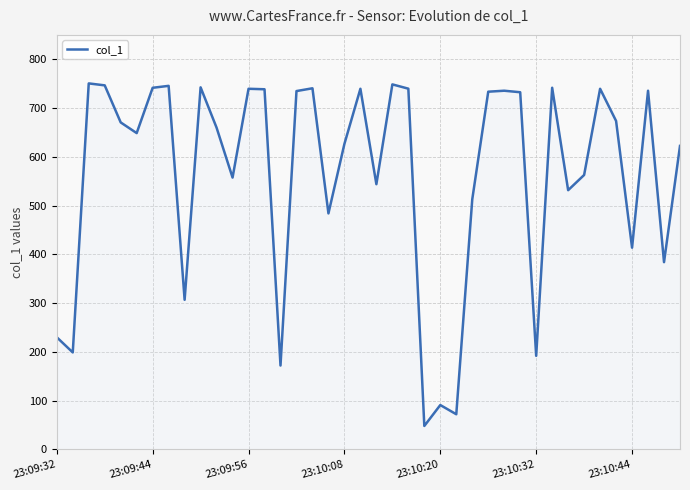

What is the greatest value displayed?

750.5